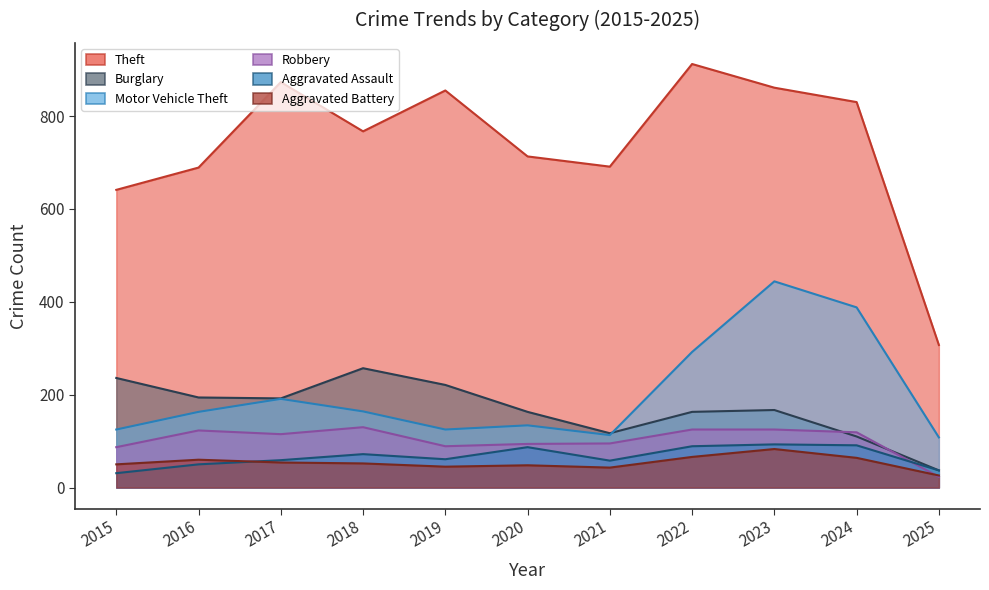

What is the value of the Aggravated Battery point at the 4th from the left?

52